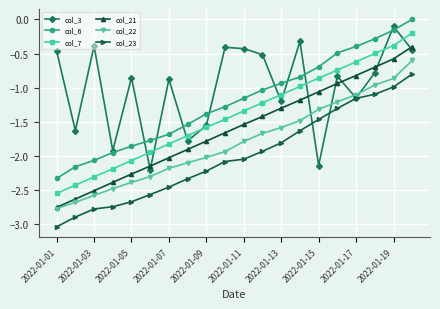

True or false: col_6 and col_7 intersect in this chart.

False